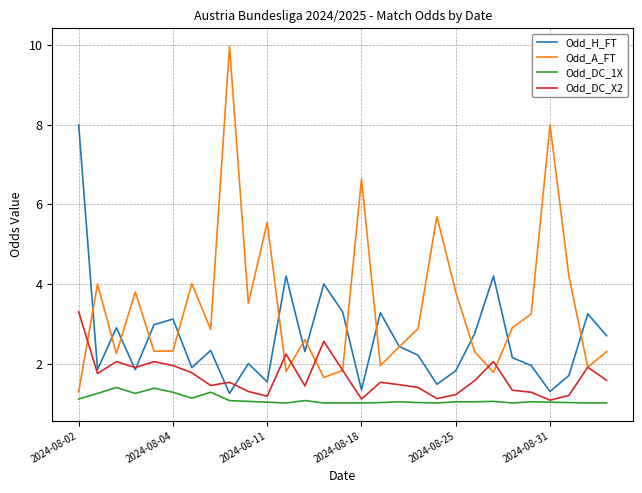

What is the highest value of the Odd_A_FT series?

10.0